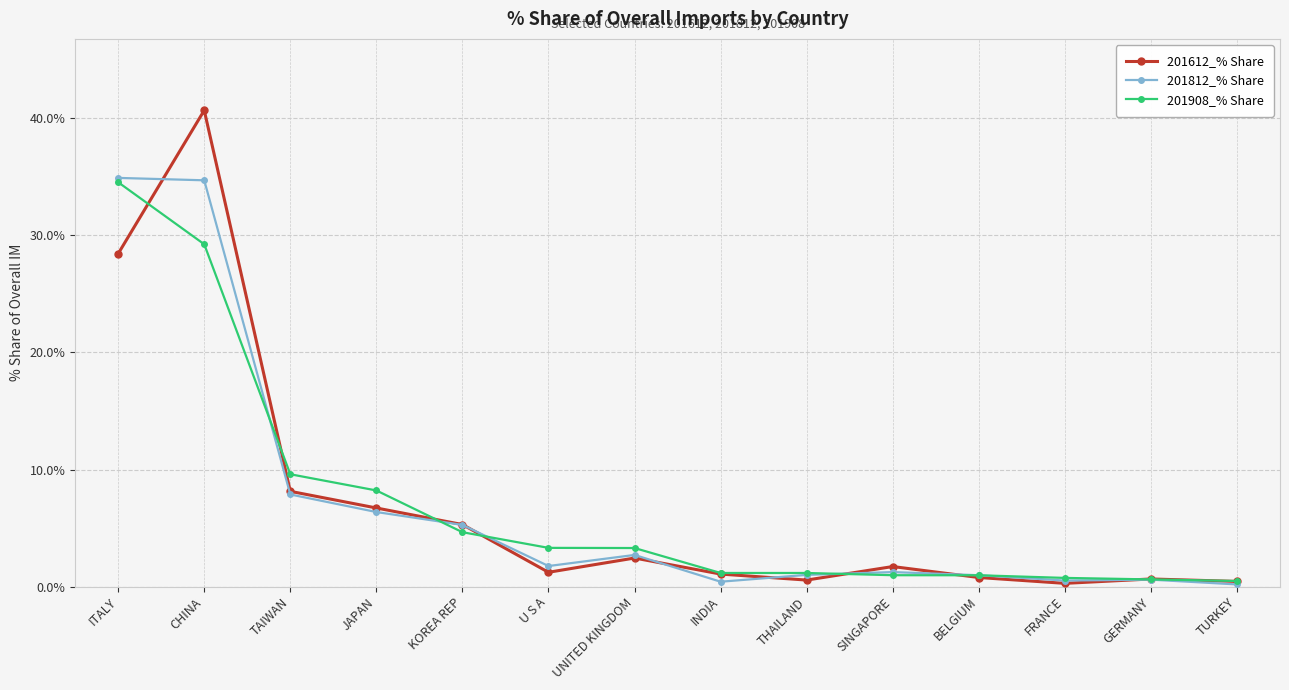

At which category is the sum across all series the highest?

CHINA